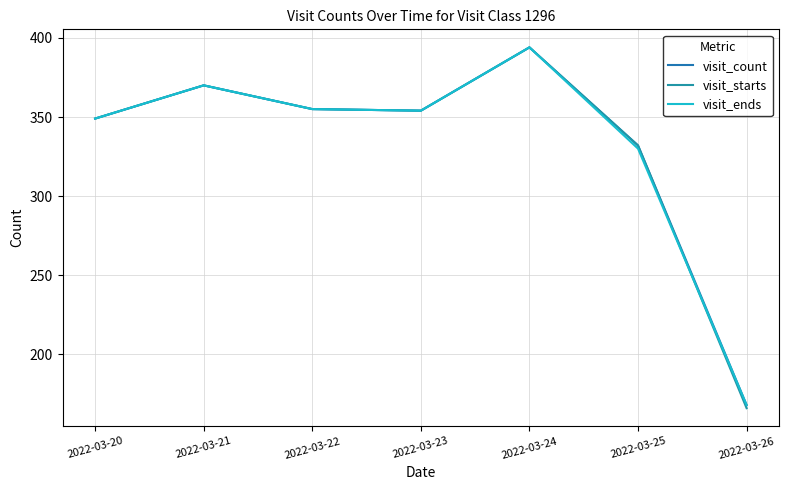

At which category does visit_count reach its first local valley?

2022-03-23